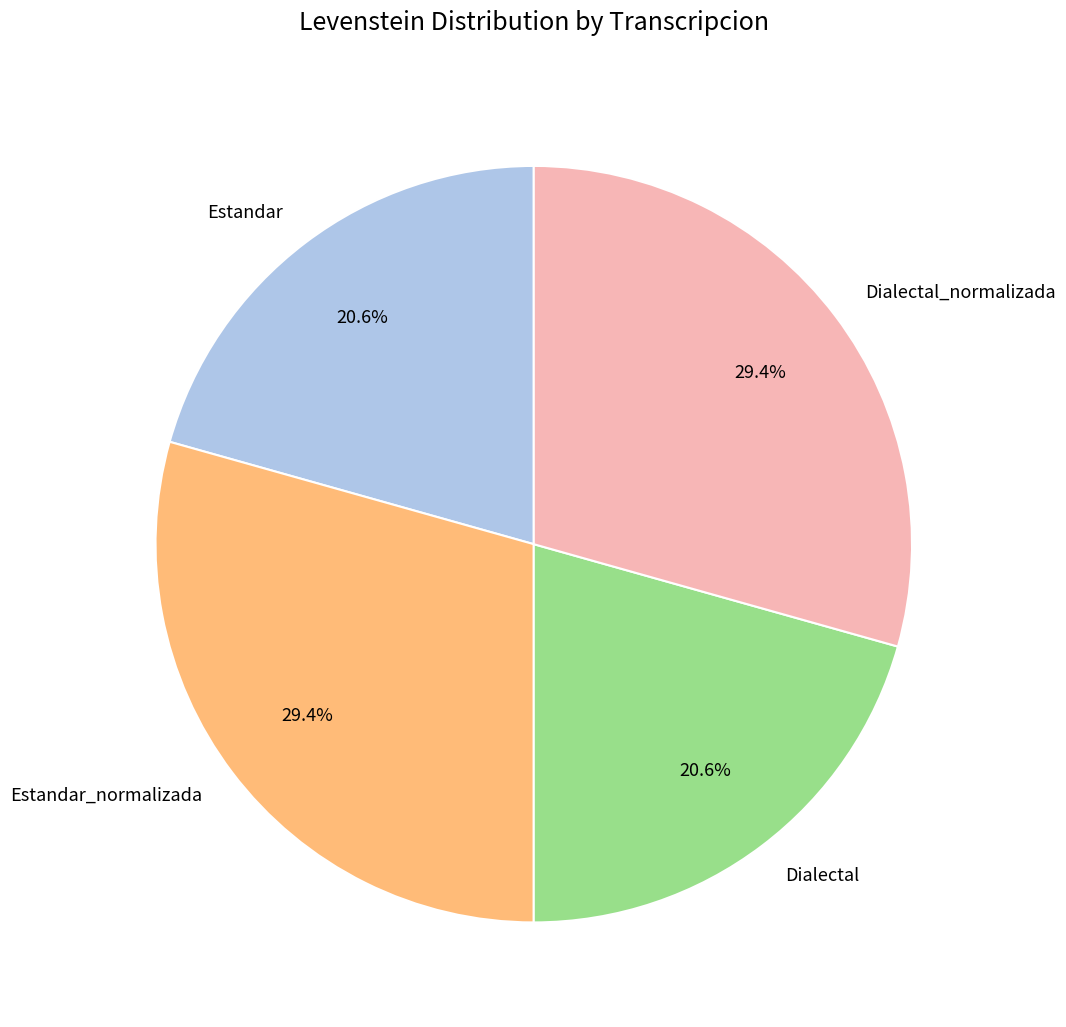

Approximately how many times larger is the value at Dialectal_normalizada compared to Estandar_normalizada?

1.0